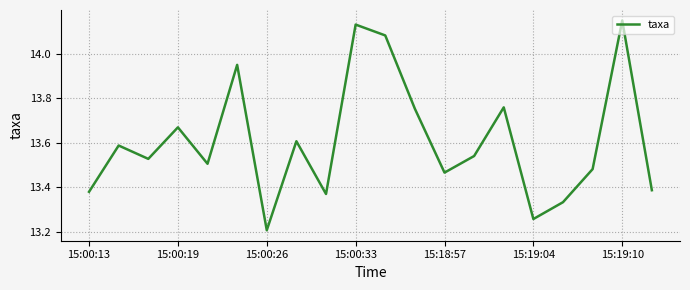

What is the difference between the maximum and minimum values?

0.9